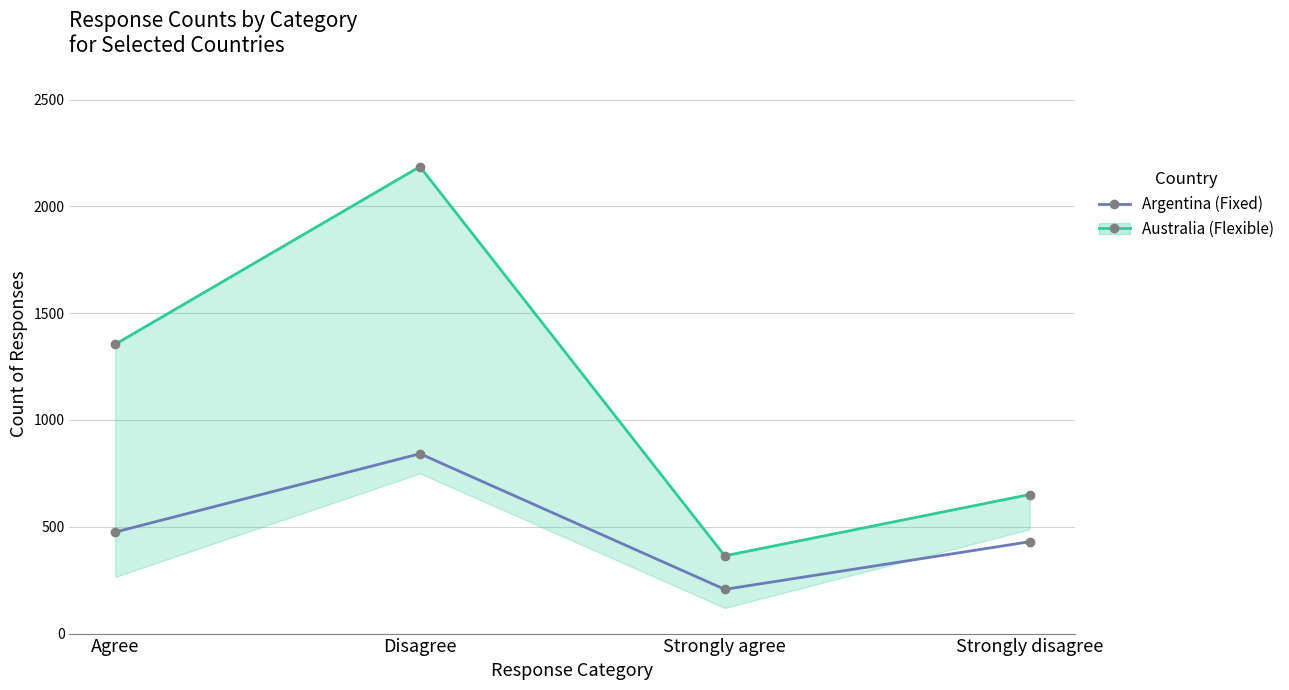

Does the chart display data point markers on the line(s)?

Yes